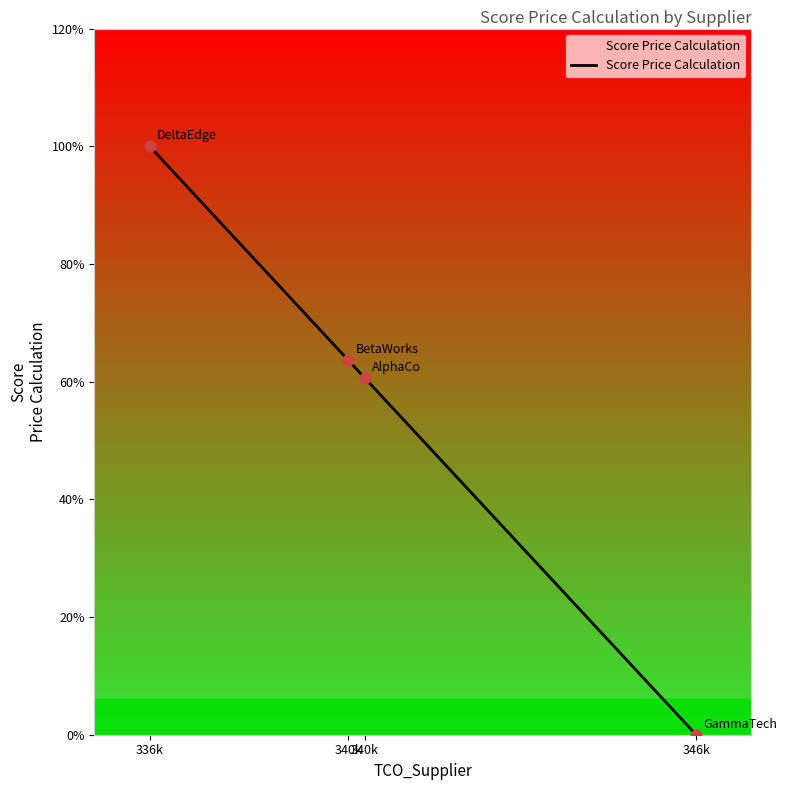

What is the change in value from 340k to 340k?

-0.3